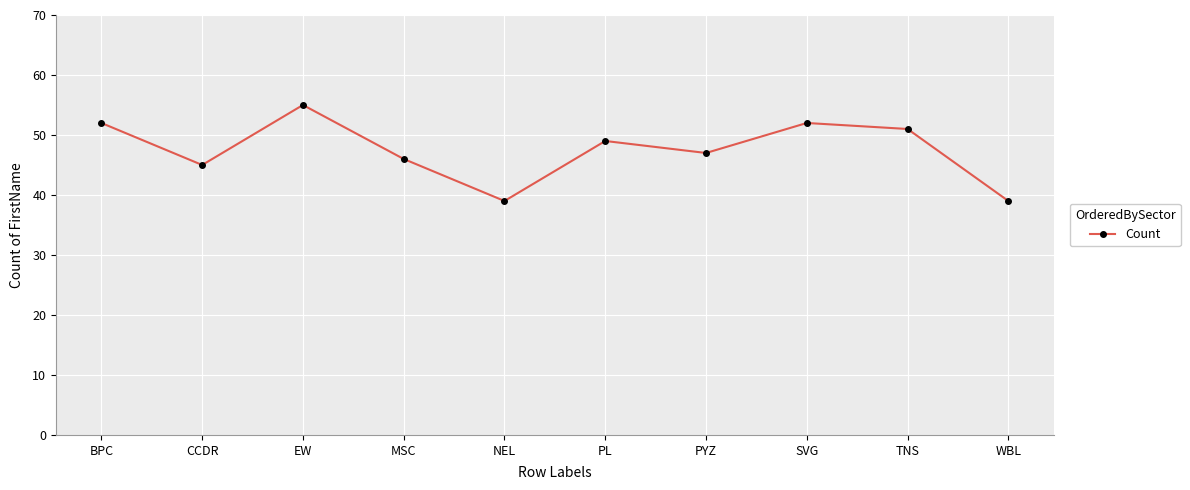

Which category has the highest value across all series?

EW